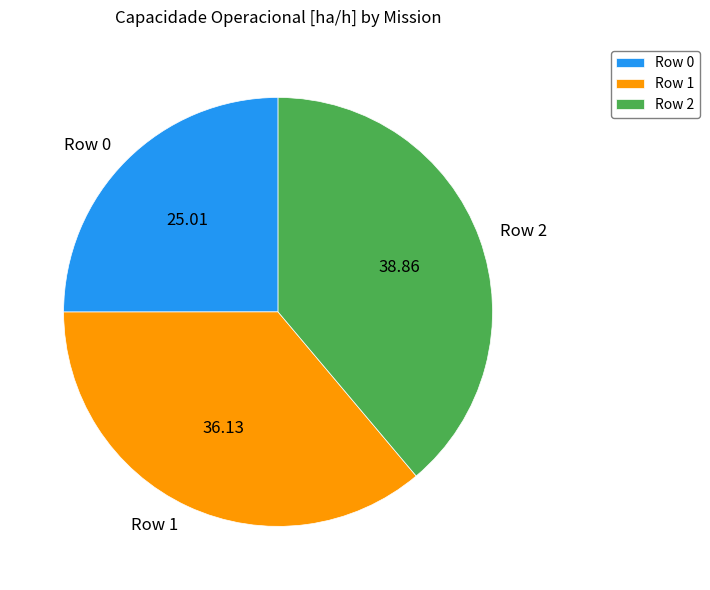

Which category has the smallest portion of the pie?

Row 0